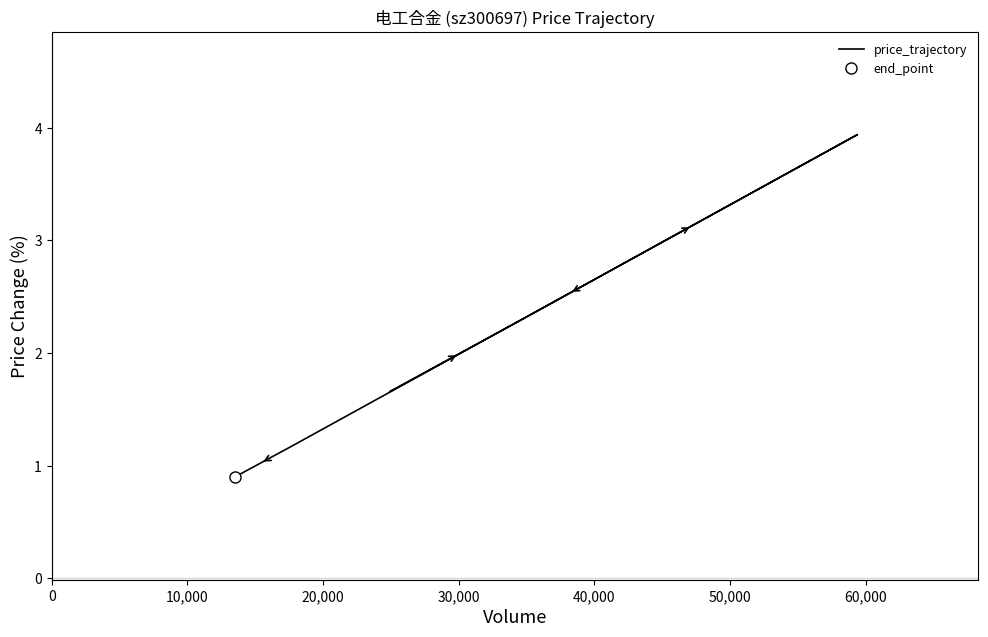

What is the maximum value shown in the chart?

3.9